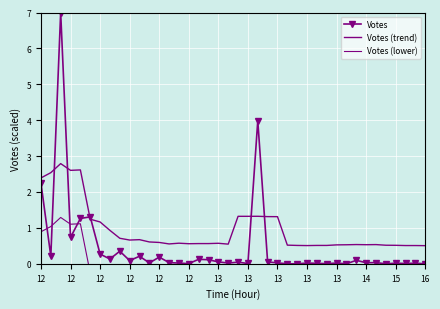

Rank the series by their average value, from lowest to highest.

Votes (lower), Votes, Votes (trend)